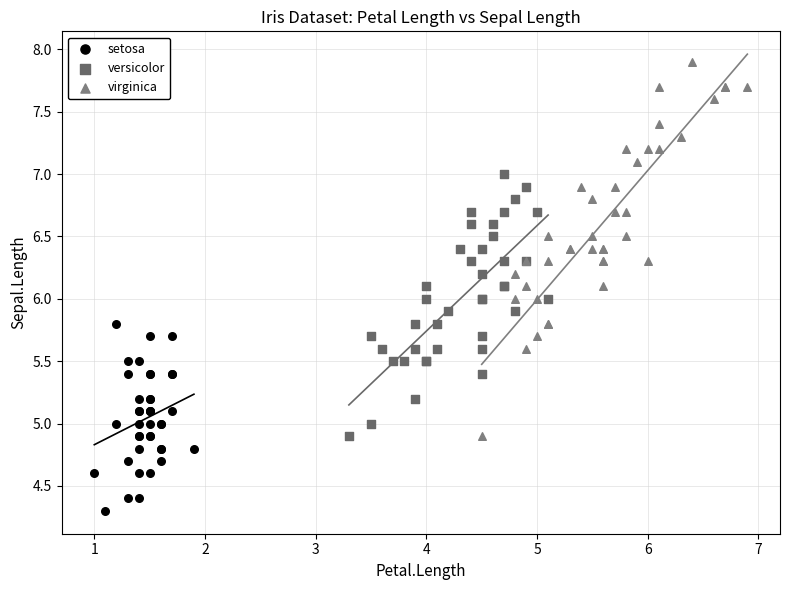

Which series has the widest spread of Y values?

virginica